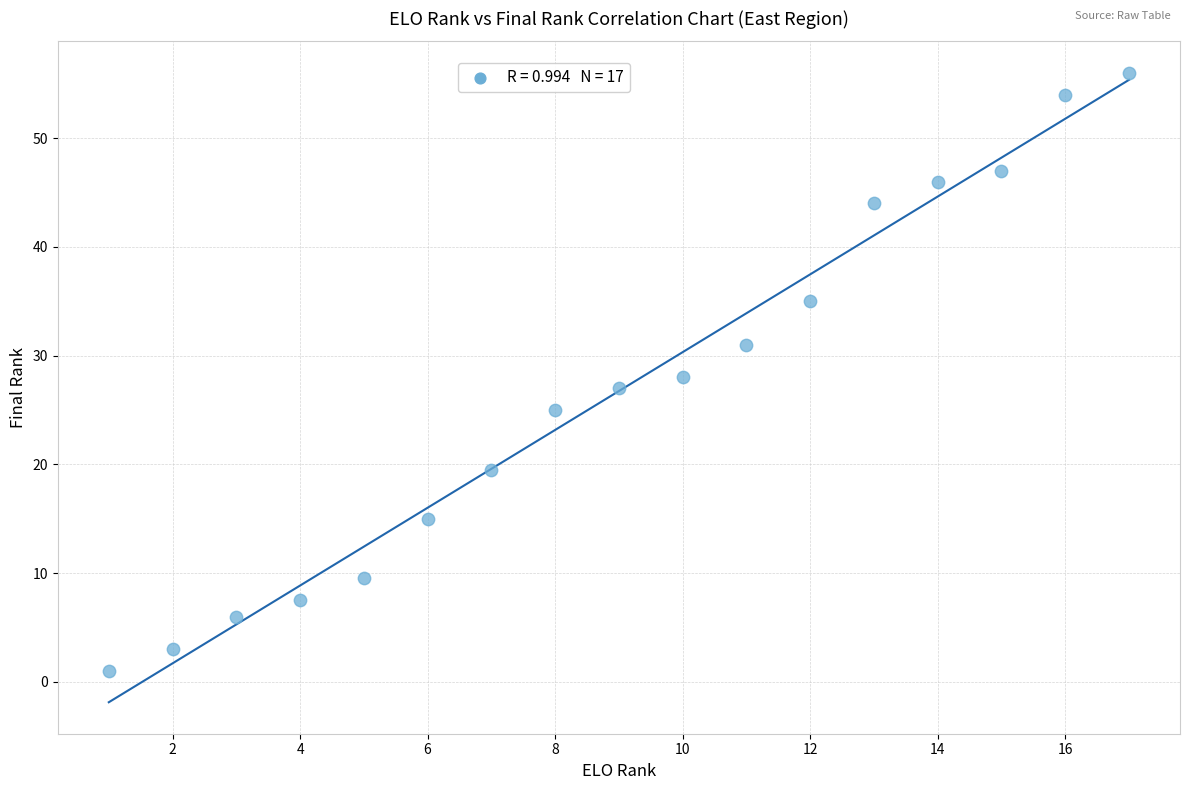

What is the range of X values (max minus min)?

16.0